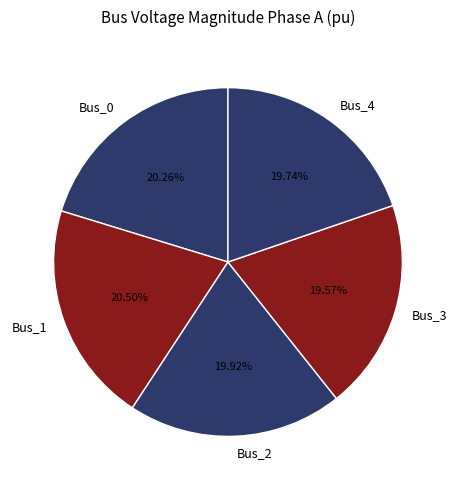

To the nearest percent, what portion does Bus_3 represent?

20%